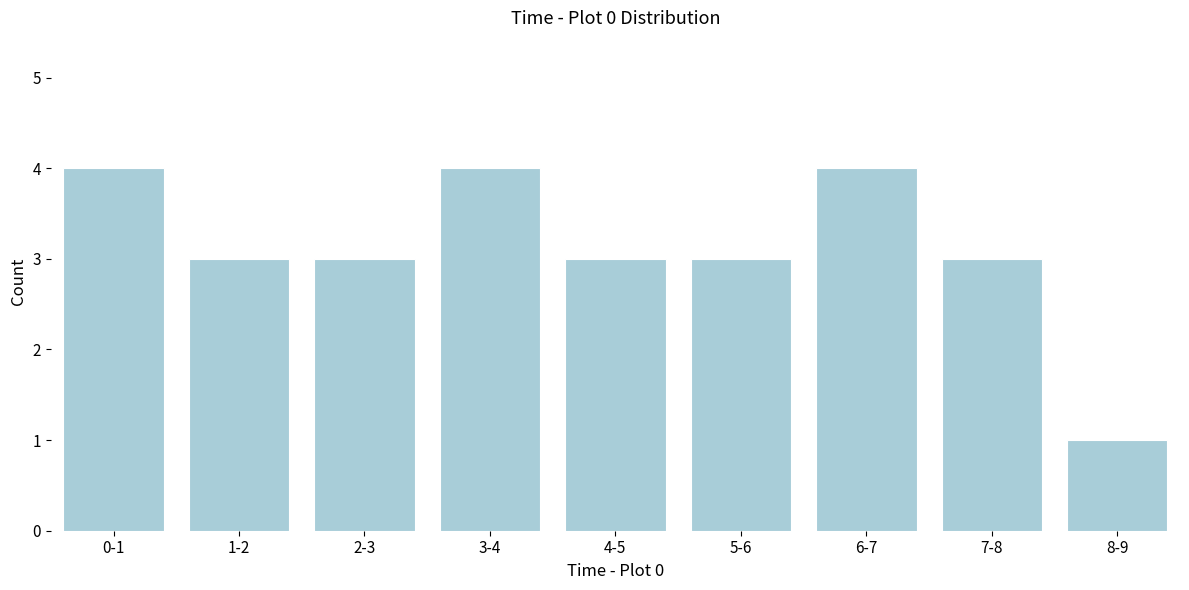

Reading left to right, what are all the values shown in this chart?

4	3	3	4	3	3	4	3	1